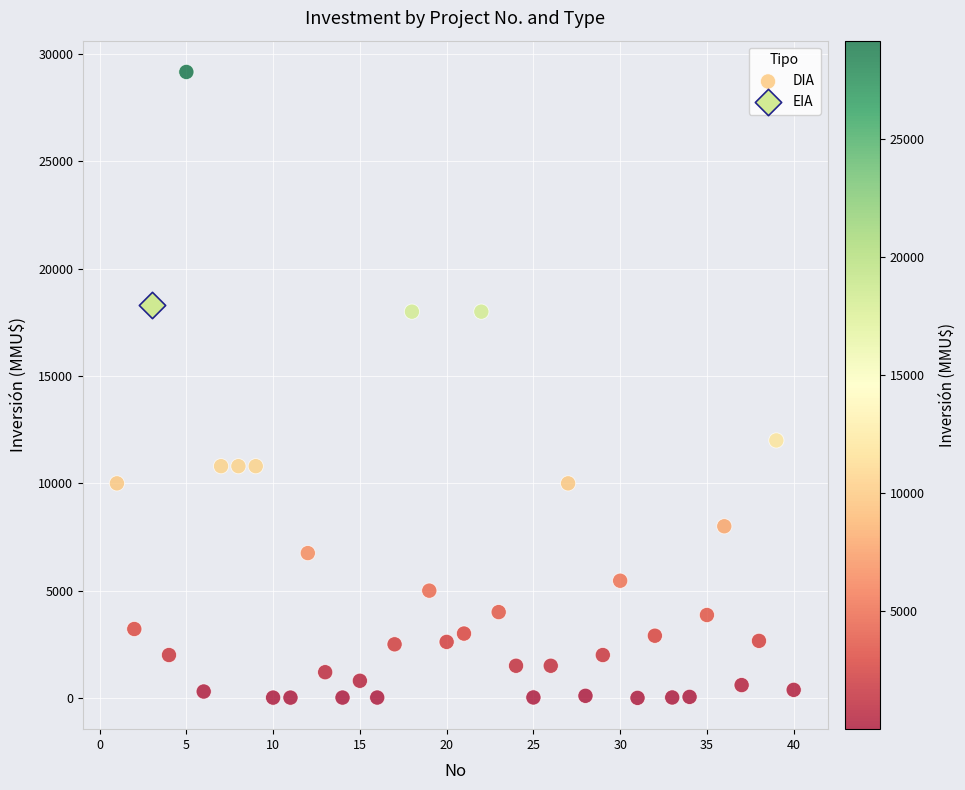

What are all the series names shown in the legend?

DIA, EIA